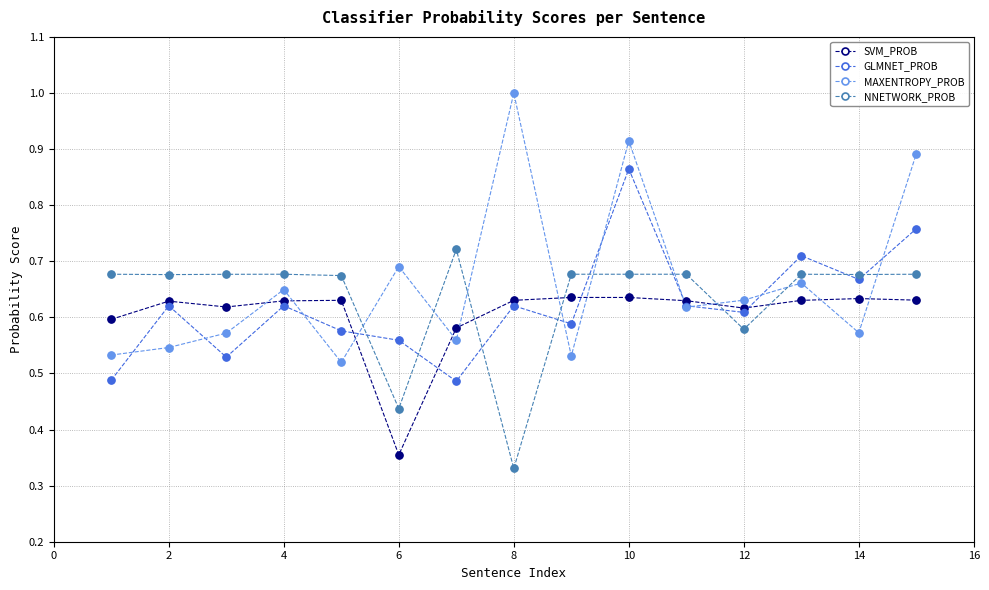

Which series has the widest spread of values?

MAXENTROPY_PROB